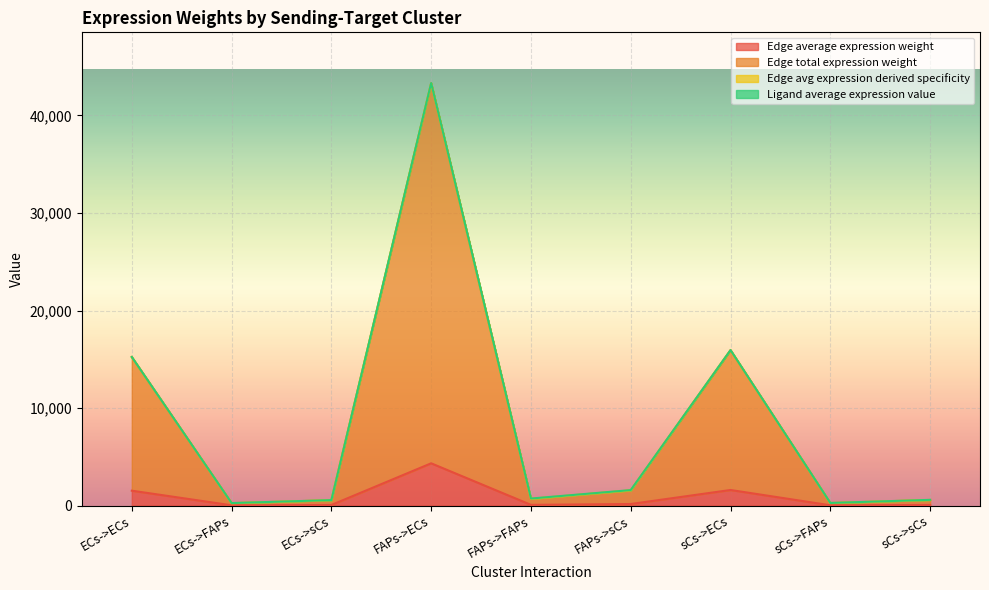

At which category does Edge total expression weight reach its first local peak?

FAPs->ECs